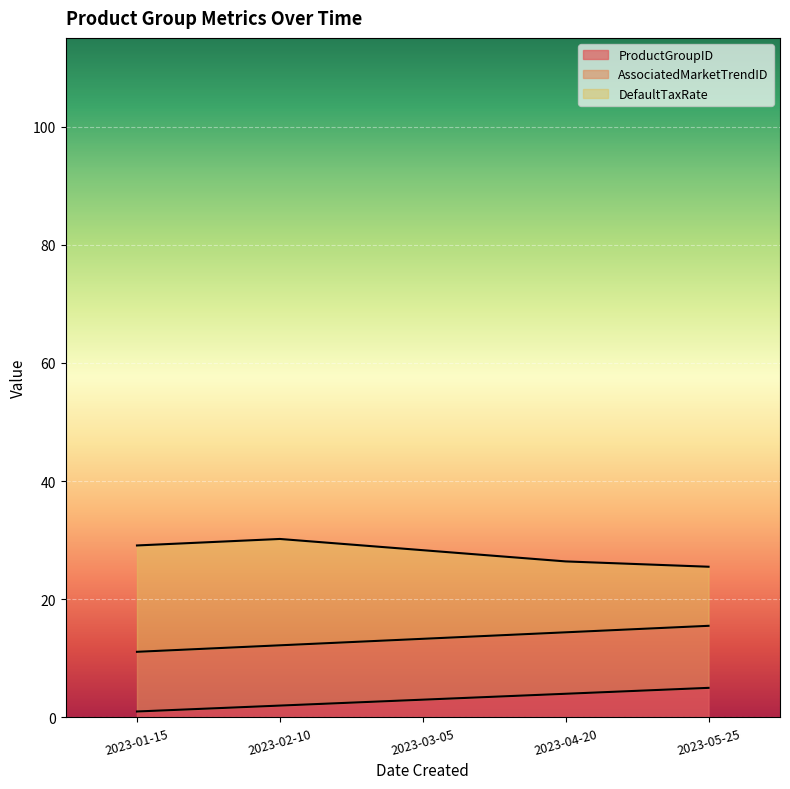

At which category is the sum across all series the highest?

2023-05-25